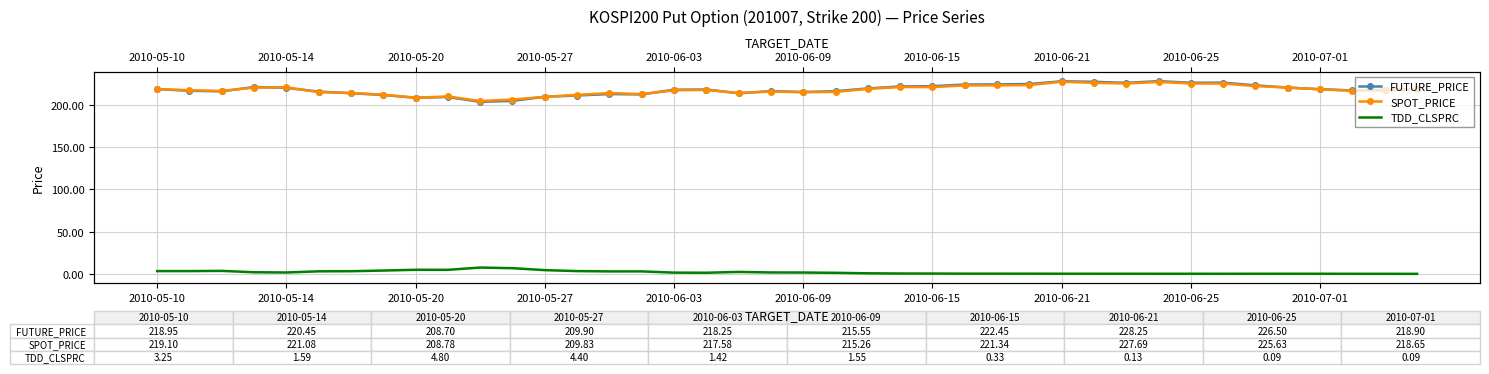

What is the average value of the FUTURE_PRICE series?

218.2